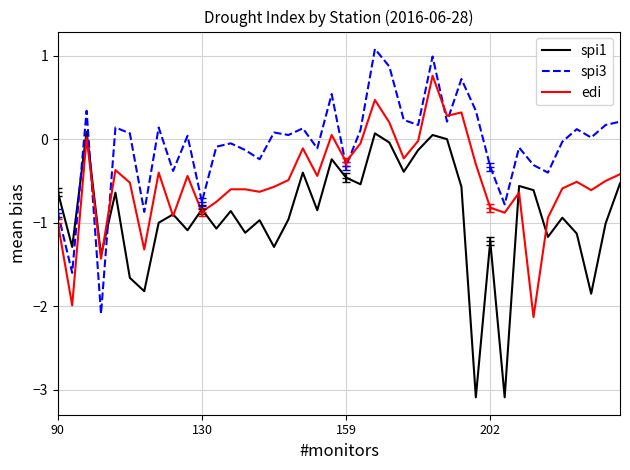

Rank the series by their maximum value, from highest to lowest.

spi3, edi, spi1